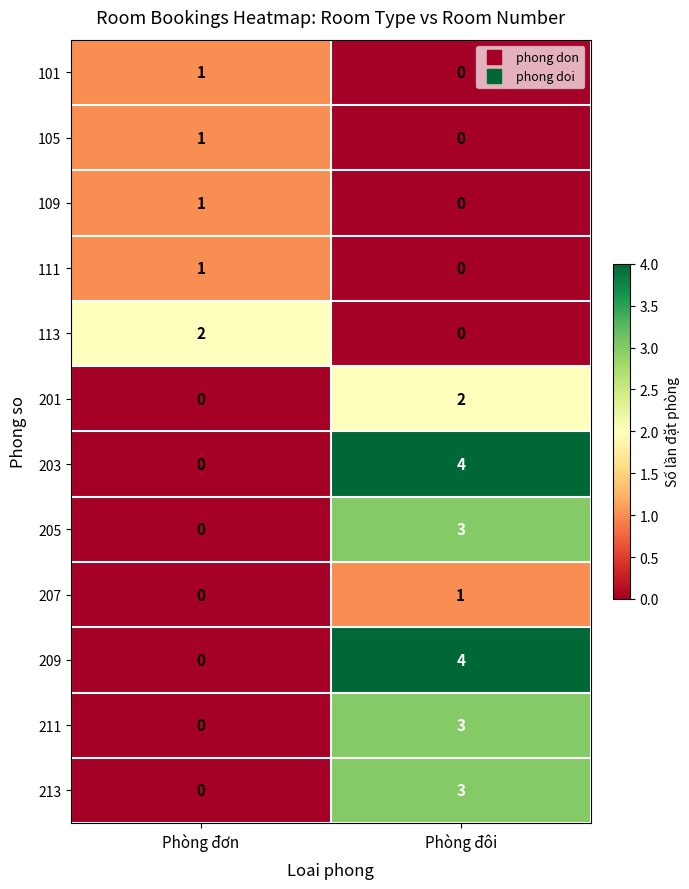

What value does the 211 series have at Phòng đôi?

3